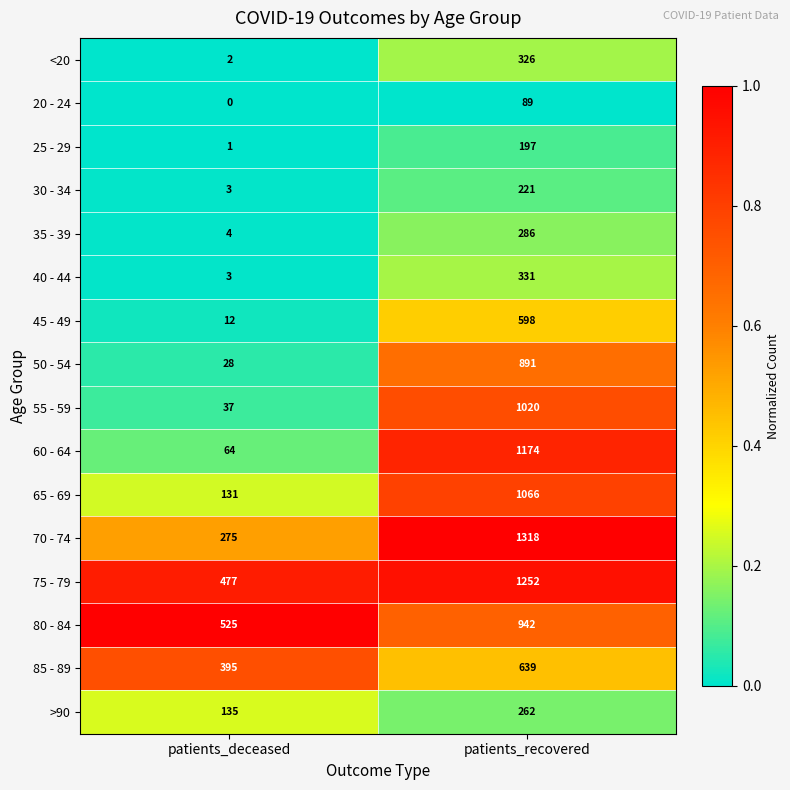

At which category does the chart reach its peak across all series?

patients_recovered